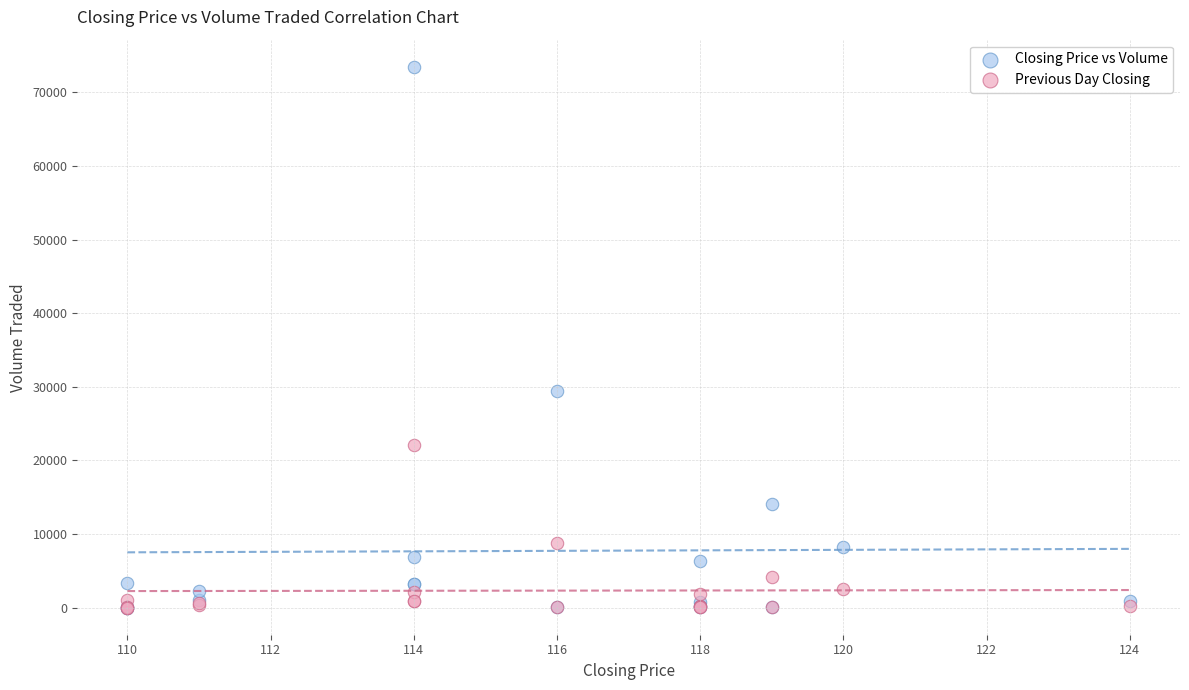

In the Closing Price vs Volume series, what Y value is closest to 36750?

29500